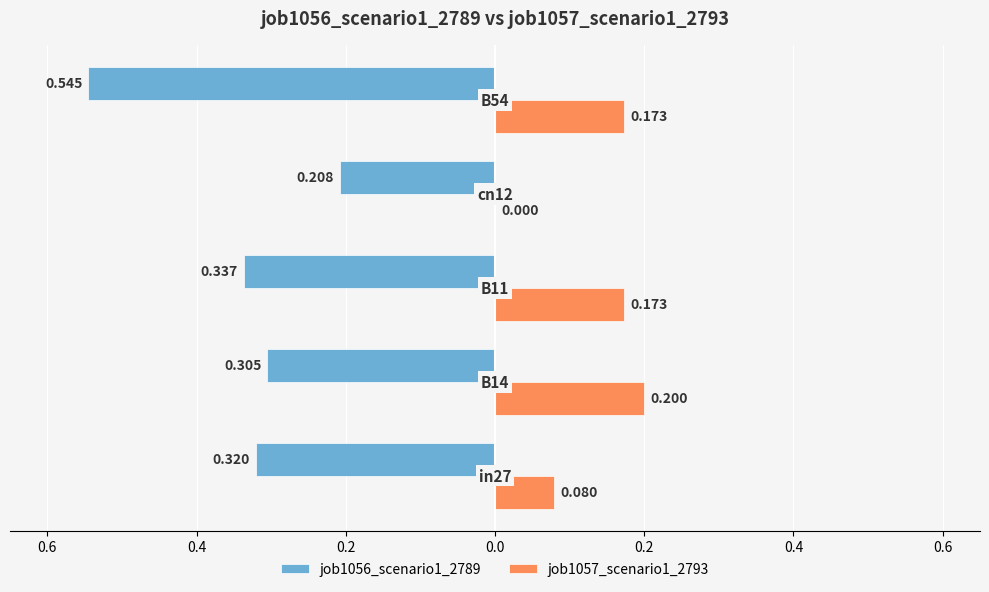

What is the value of the job1056_scenario1_2789 bar at the 3rd from the left?

-0.3